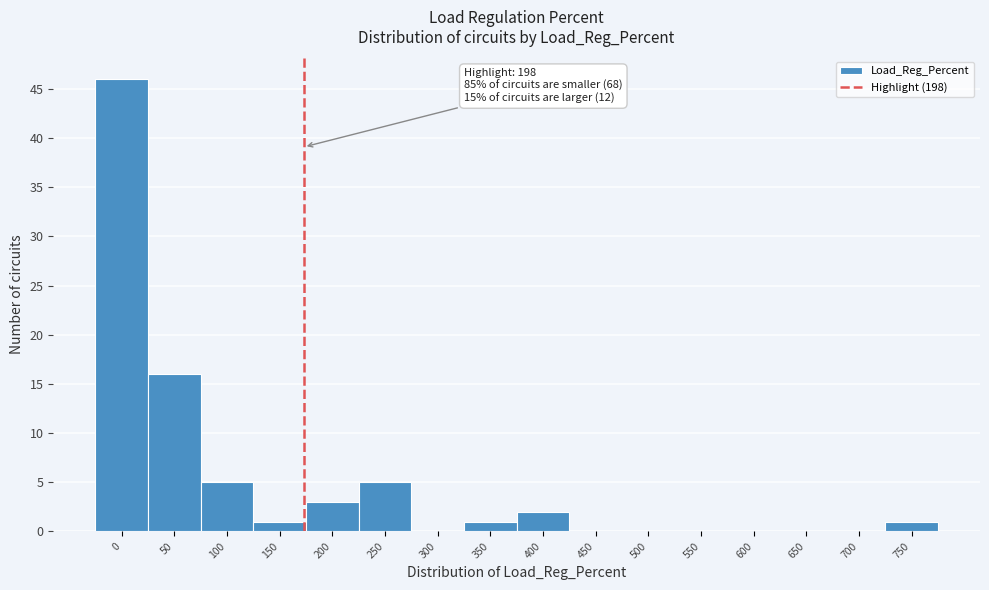

Reading right to left, list all the values displayed in this chart.

750=1	700=0	650=0	600=0	550=0	500=0	450=0	400=2	350=1	300=0	250=5	200=3	150=1	100=5	50=16	0=46